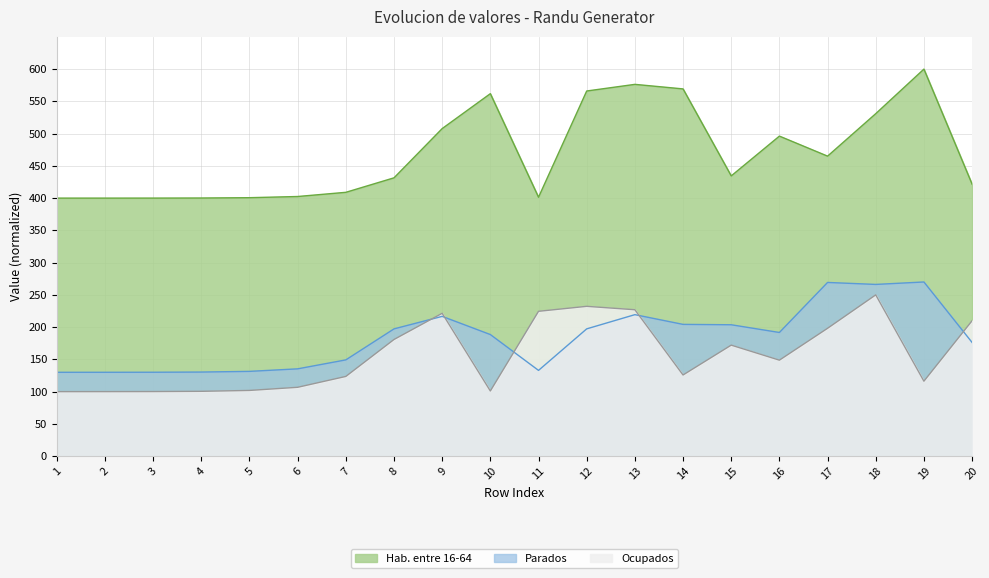

Does the chart display data point markers on the line(s)?

No